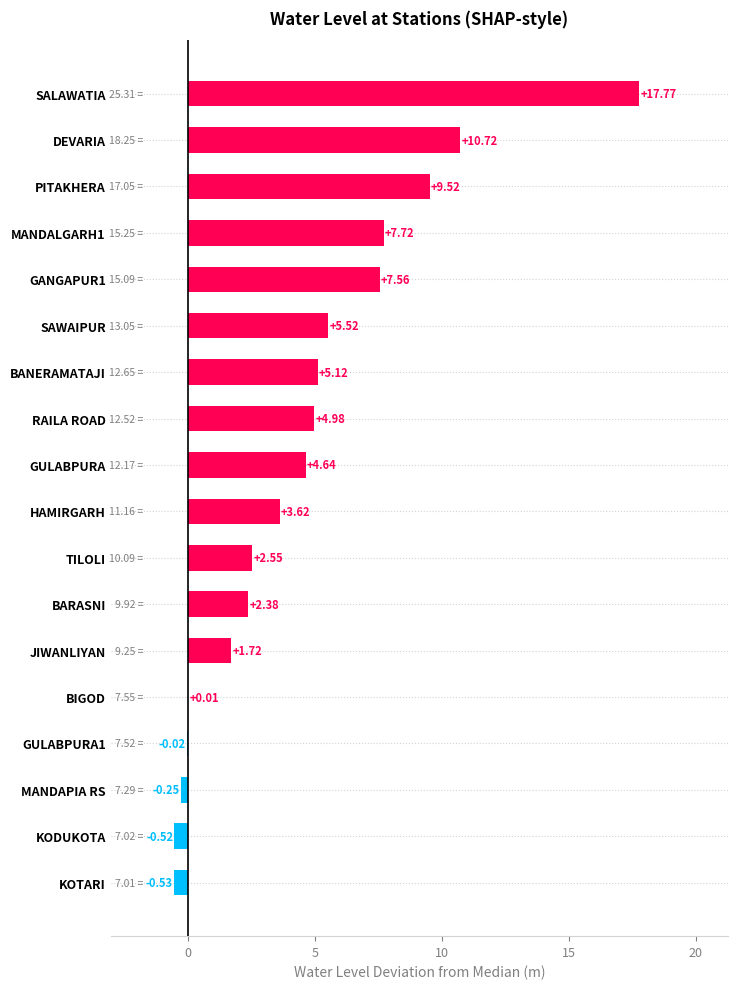

What is the change in value from TILOLI to DEVARIA?

+8.2